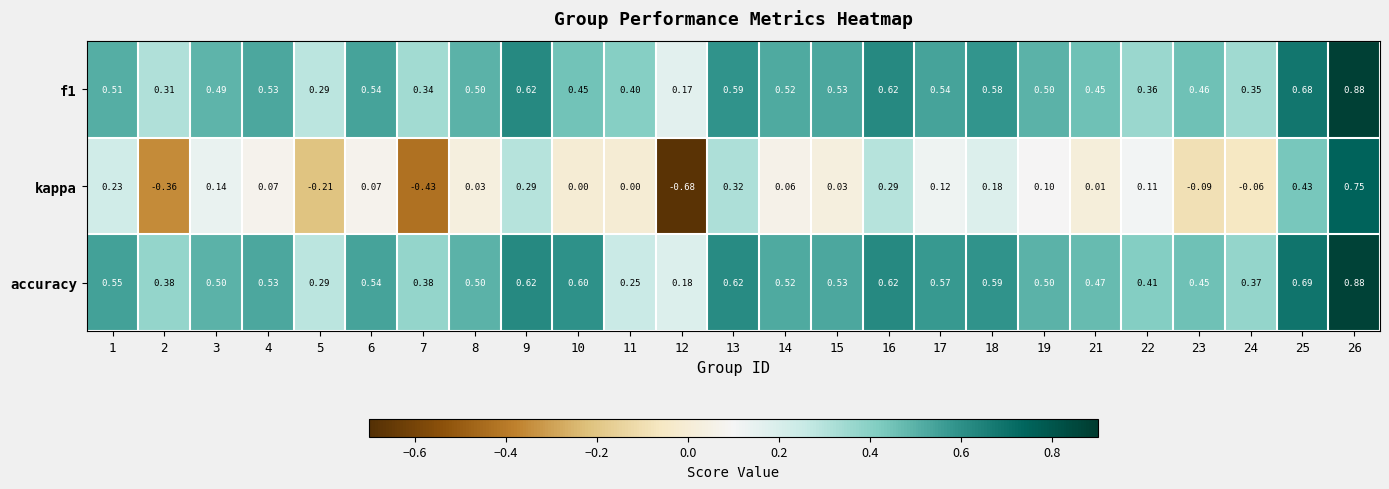

Which series has the largest total across all categories?

accuracy